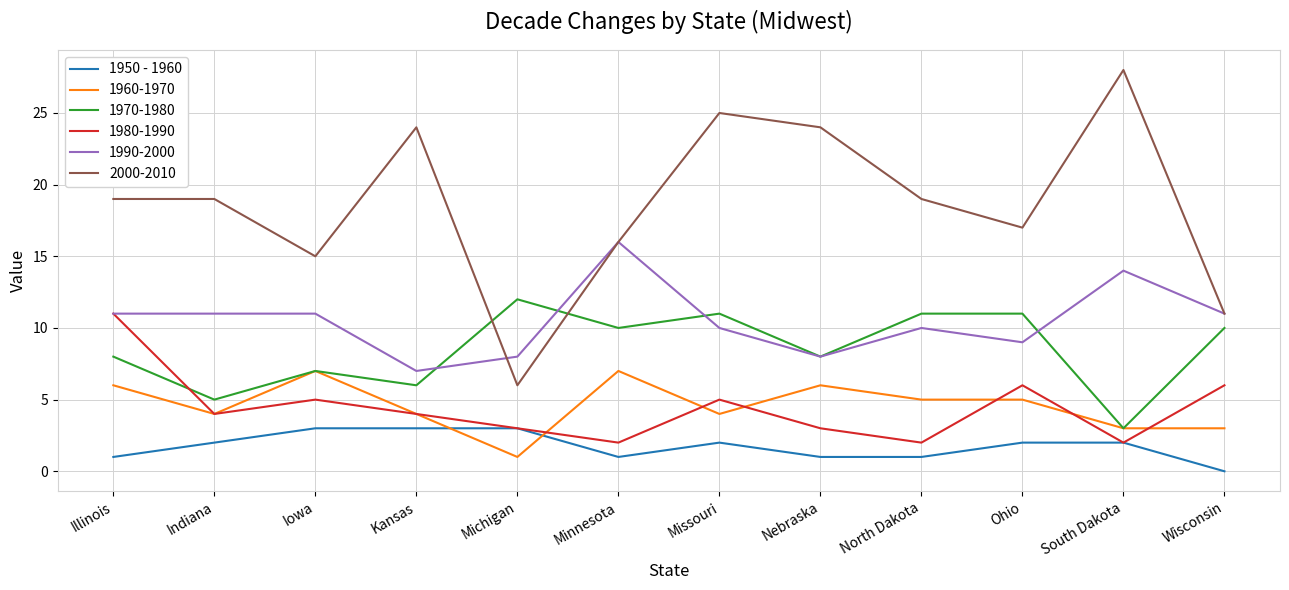

At which label does 1980-1990 reach its peak?

Illinois